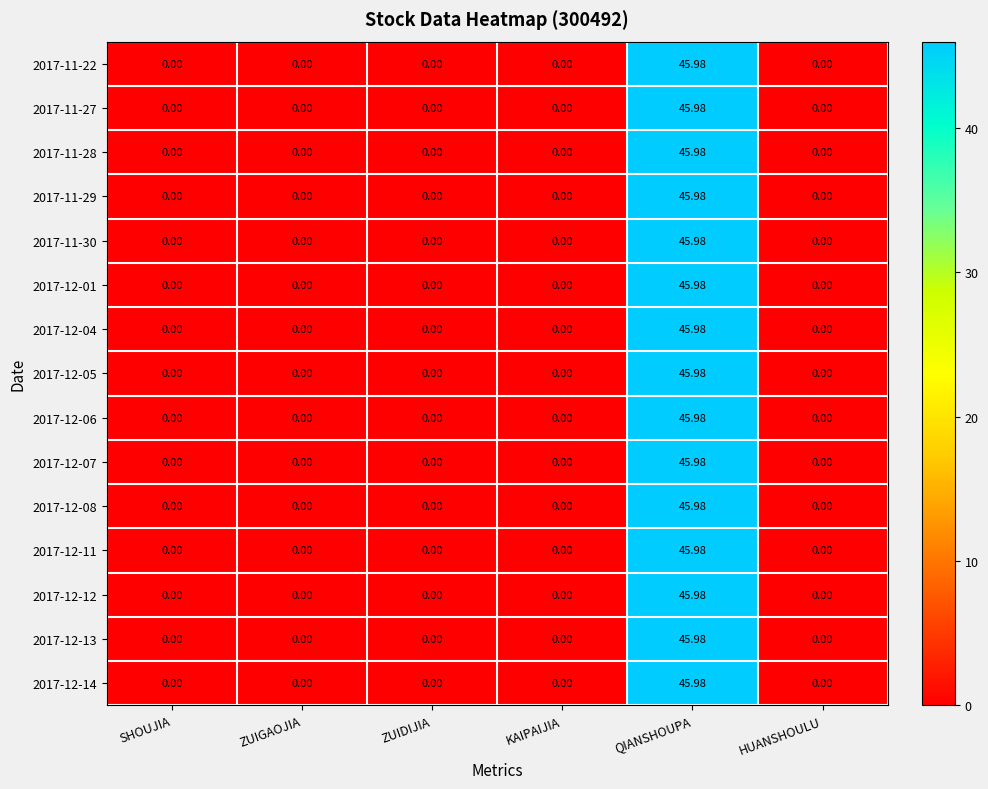

How many distinct data groups are displayed?

15